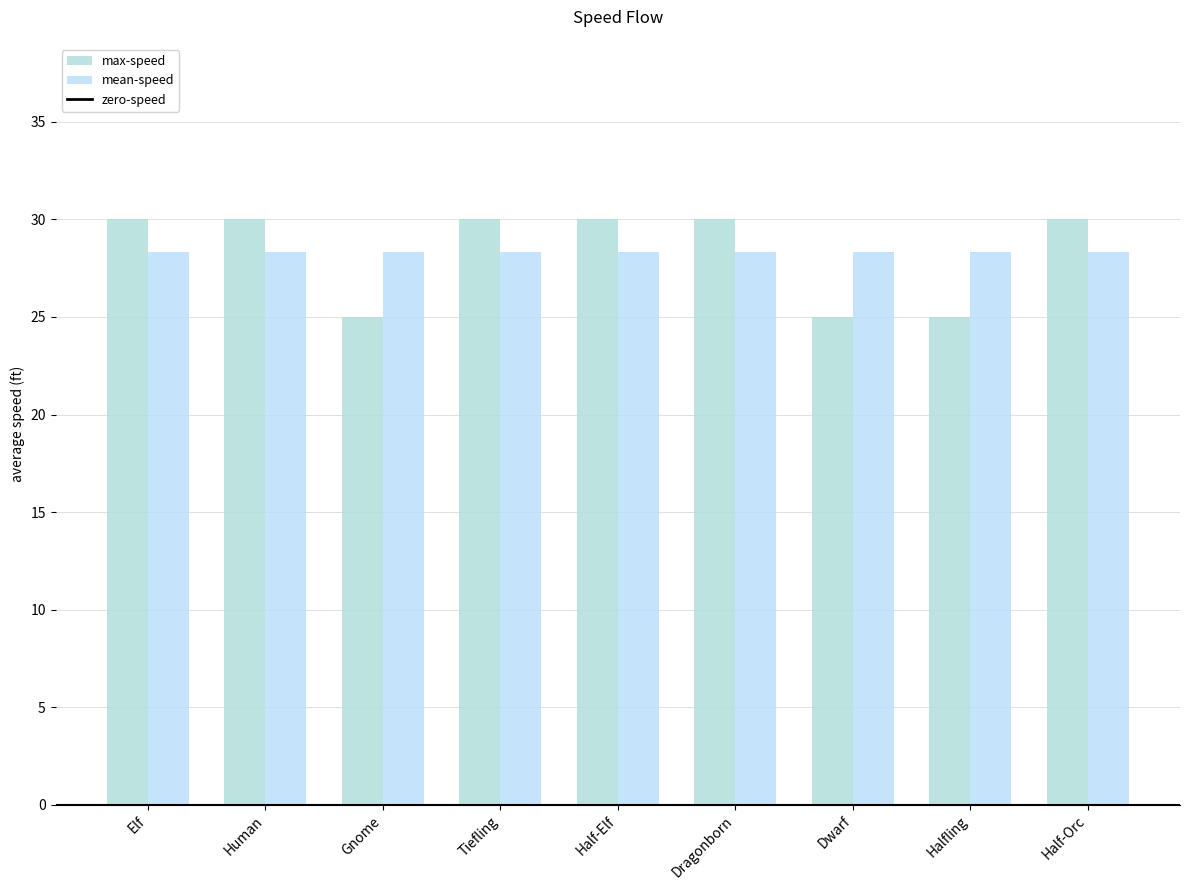

What position from the left is Half-Elf?

5